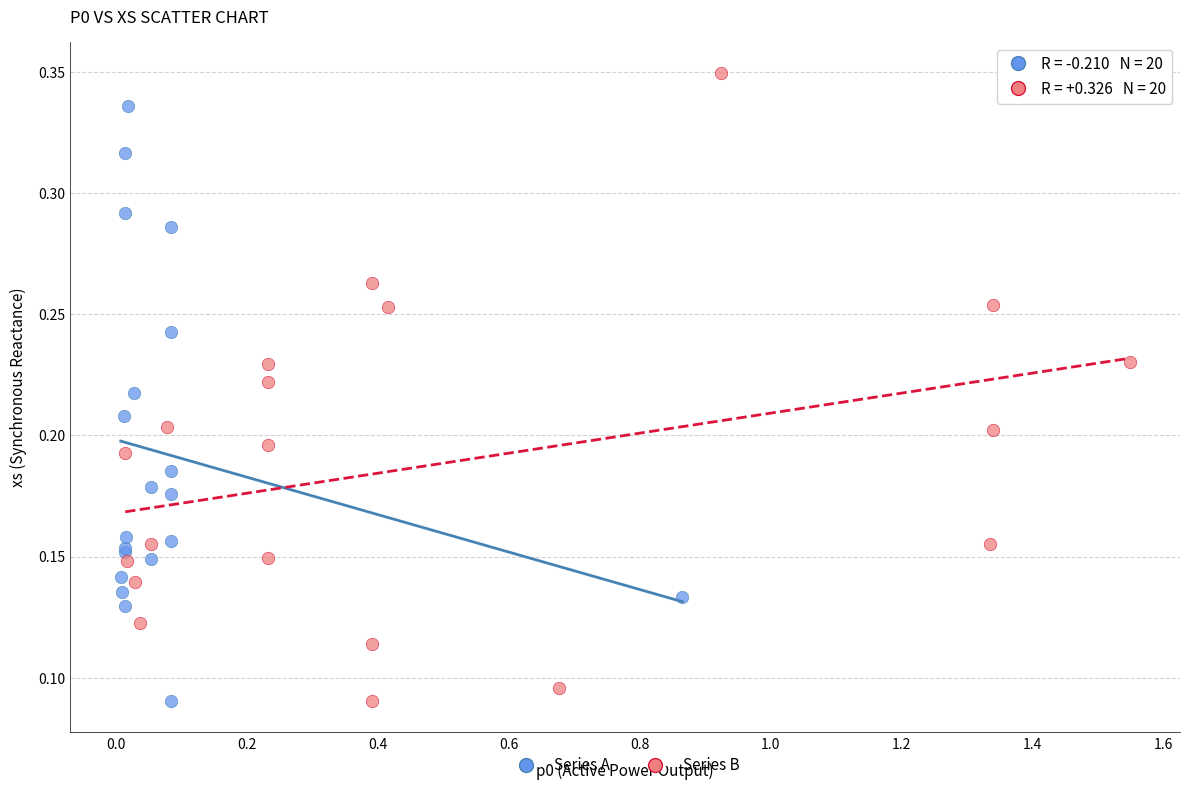

Which series reaches the maximum Y coordinate?

Series B